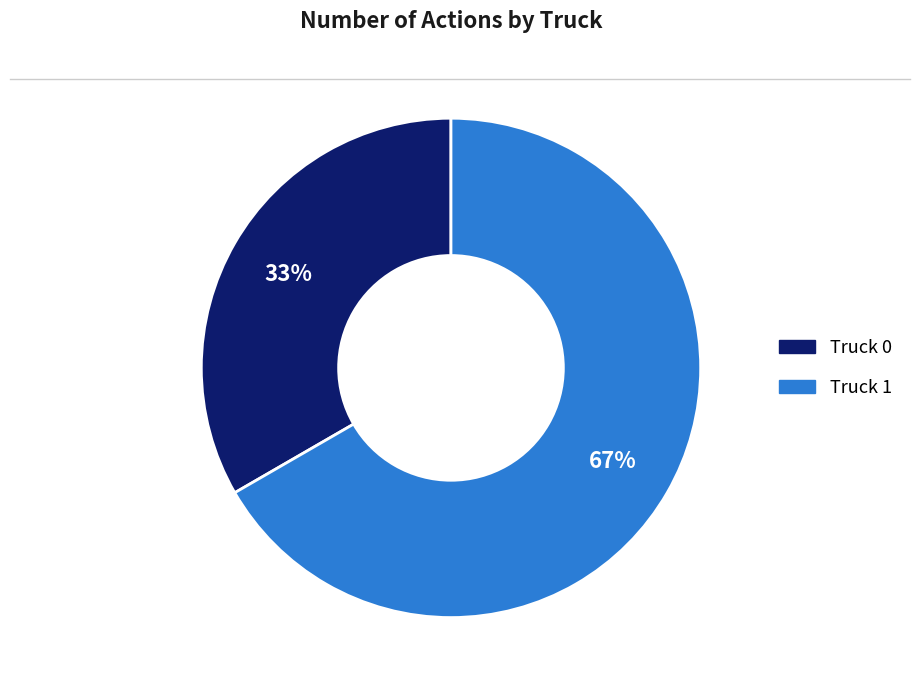

What is the ratio of the value at Truck 1 to the value at Truck 0?

2.0